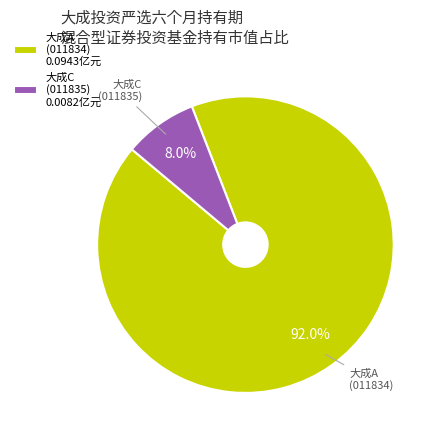

To the nearest percent, what is the difference between the largest and smallest slice percentages?

84%